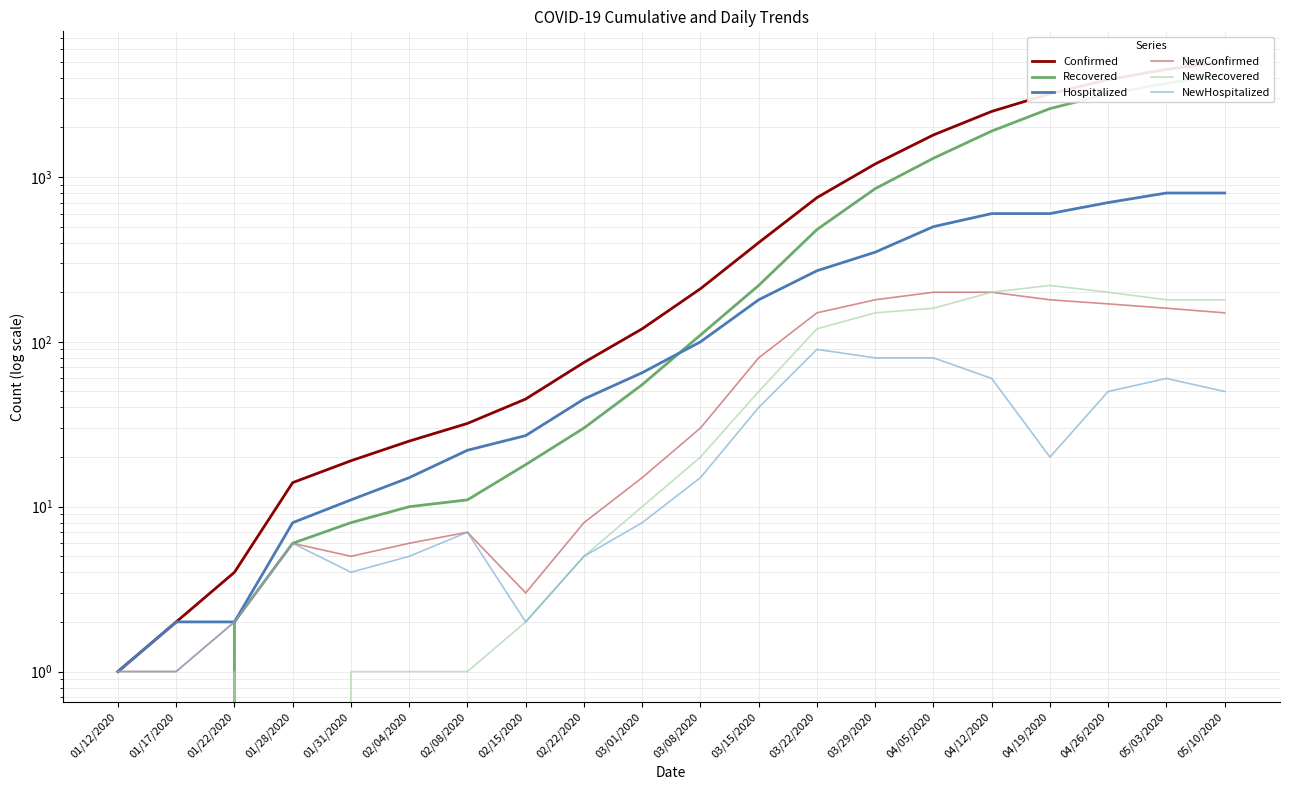

True or false: NewConfirmed has a value of 46 at 05/10/2020.

False